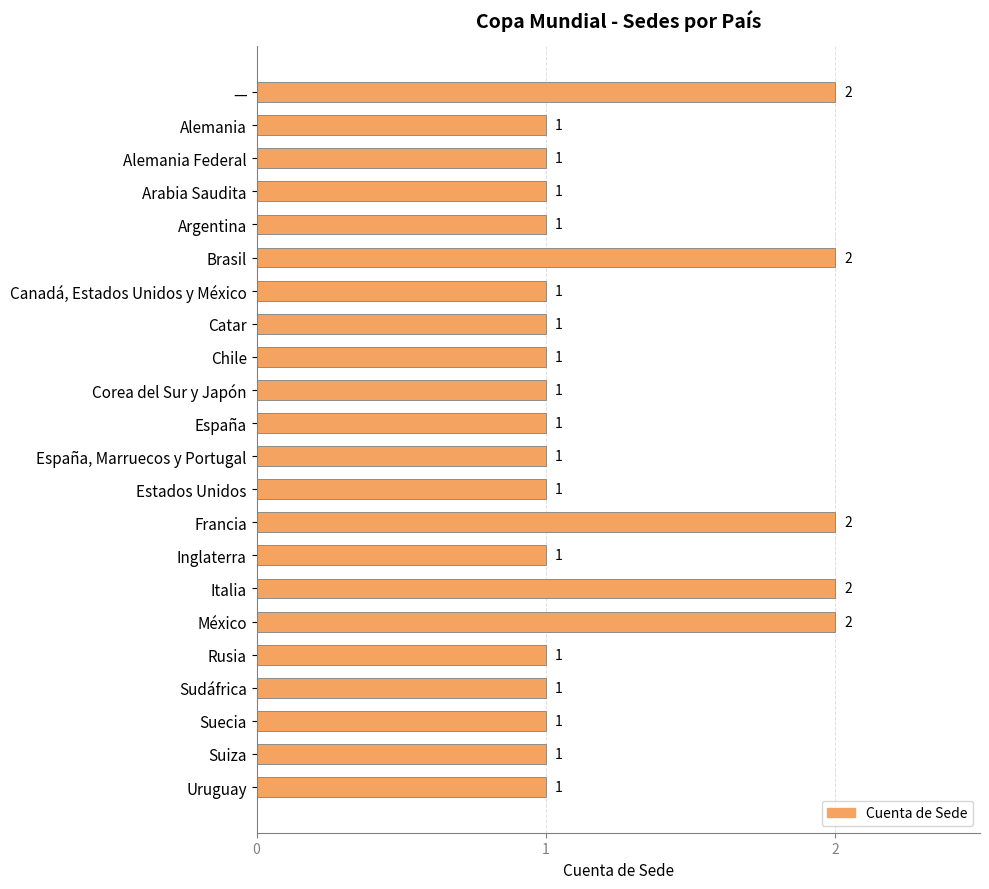

Reading top to bottom, extract all data points from this chart.

2	1	1	1	1	2	1	1	1	1	1	1	1	2	1	2	2	1	1	1	1	1